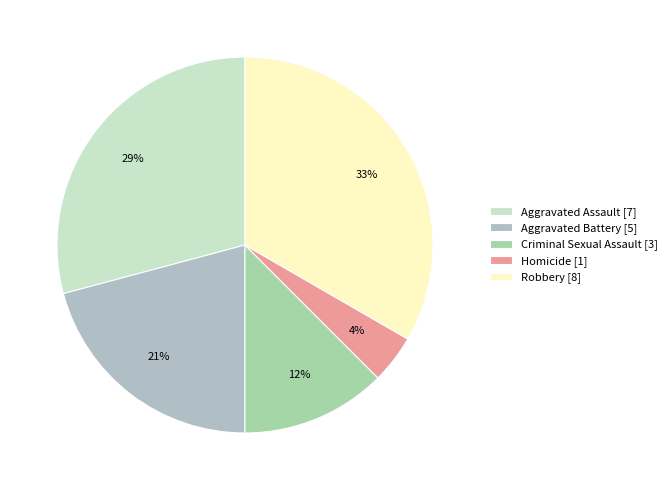

Count the number of slices in the pie.

5